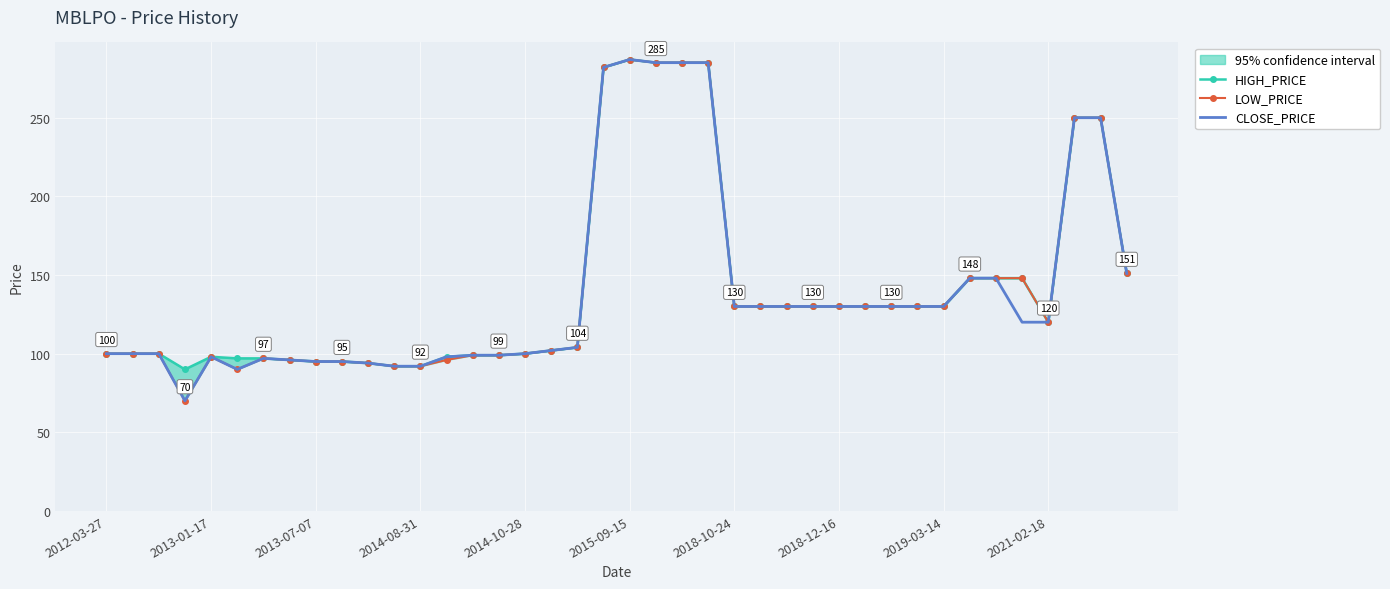

What is the minimum value for CLOSE_PRICE?

70